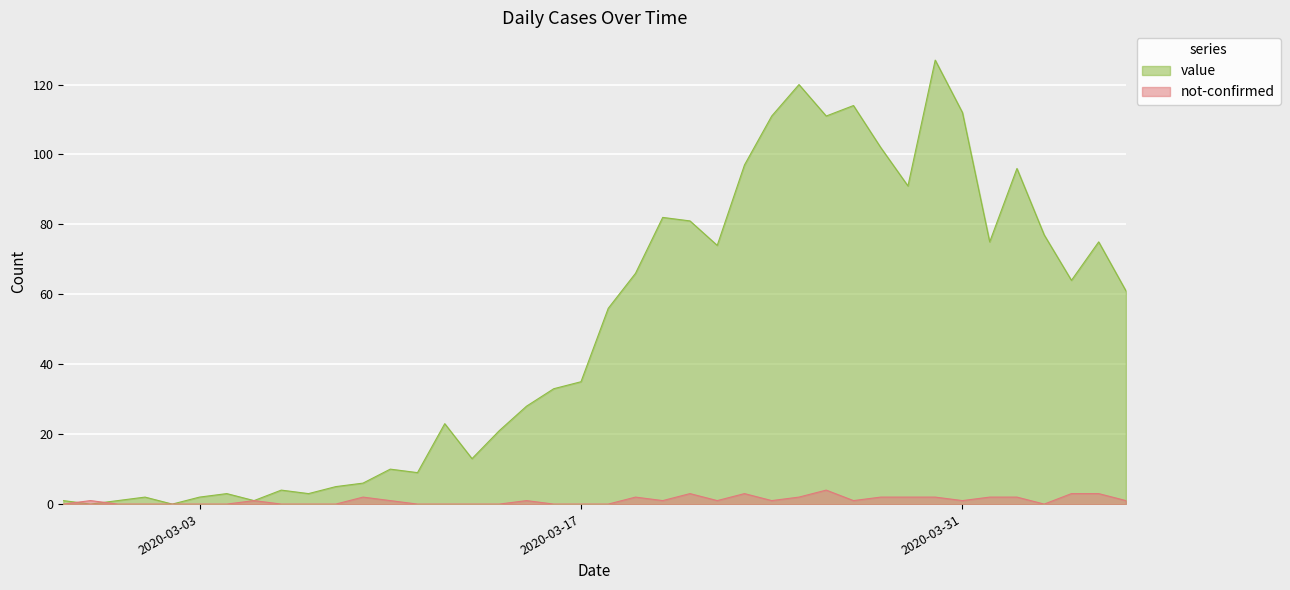

True or false: not-confirmed has a value of 3 at 2020-03-02.

False